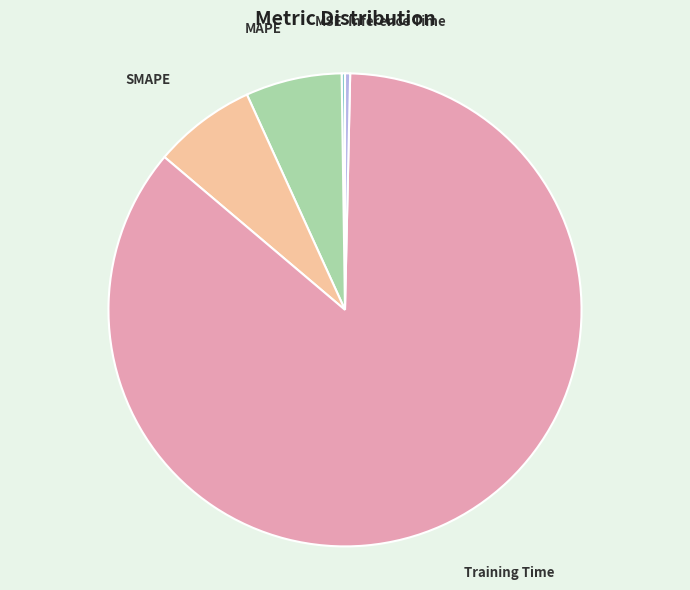

Which has a higher value, Training Time or Inference Time?

Training Time